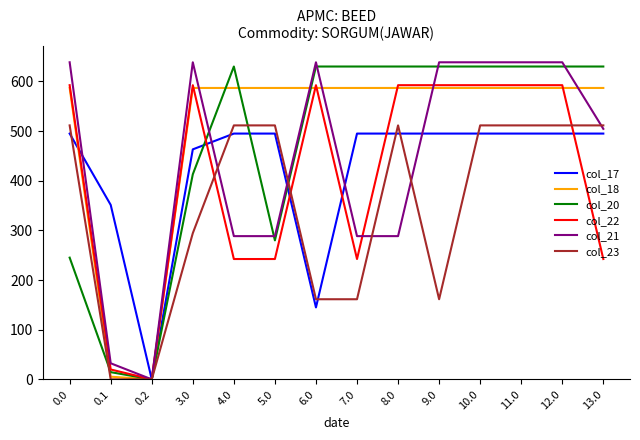

Which series has the widest spread of values?

col_21